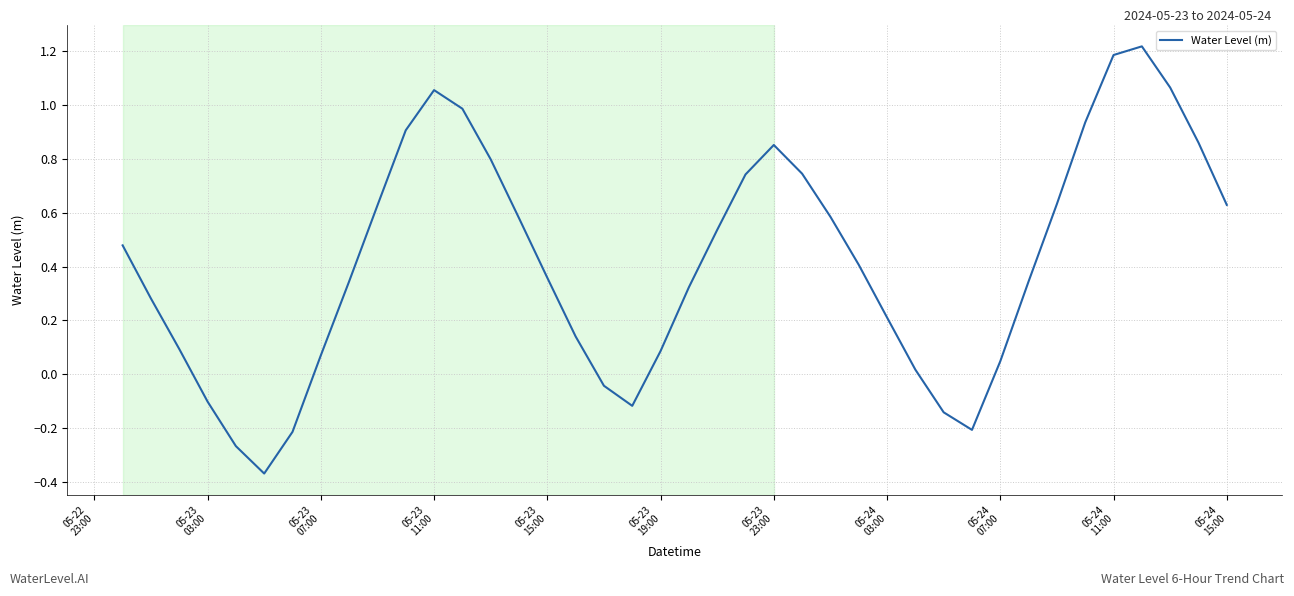

How many series are shown in this chart?

1